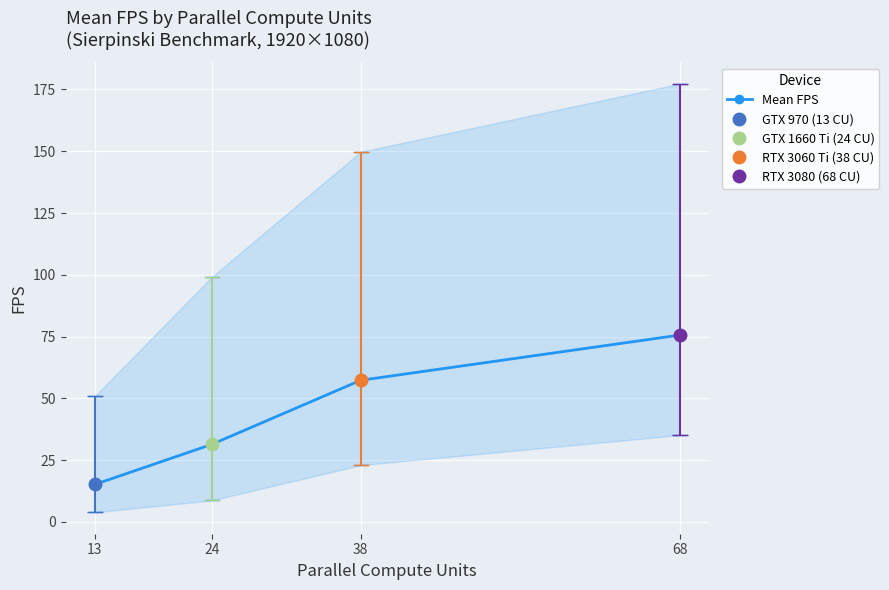

Reading right to left, list all the values displayed in this chart.

75.6	57.3	31.4	15.2